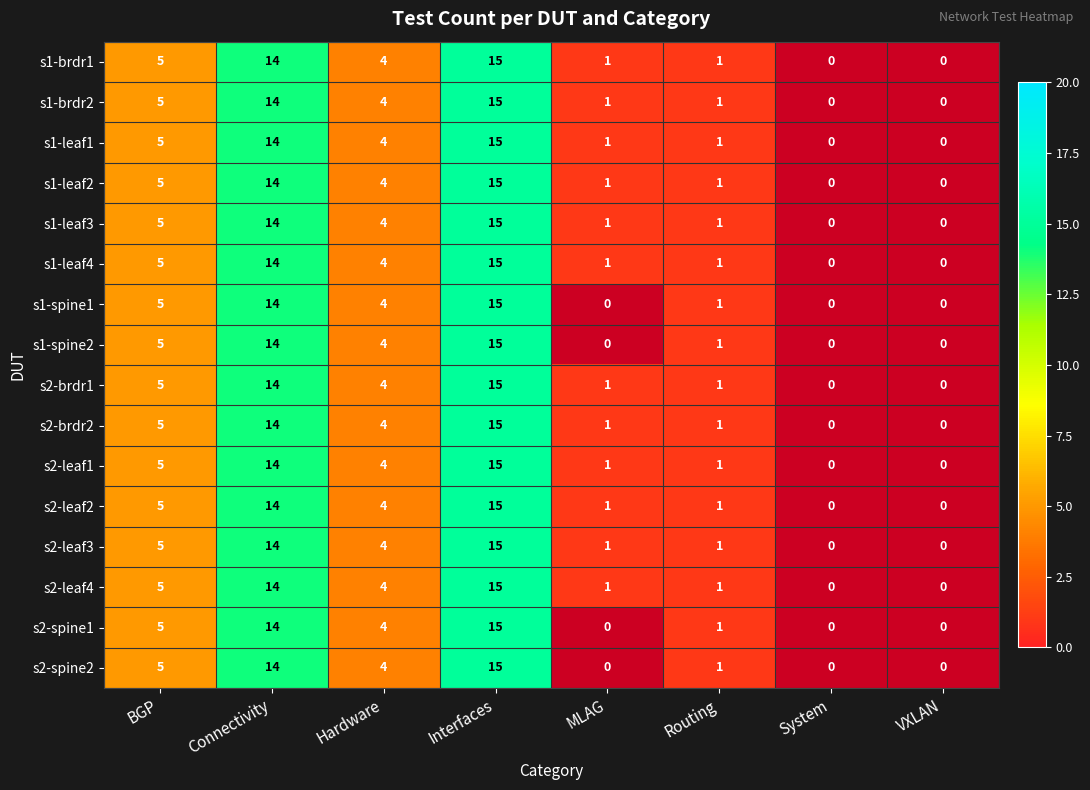

What is the sum of the s2-leaf1 values at Connectivity and Hardware?

18